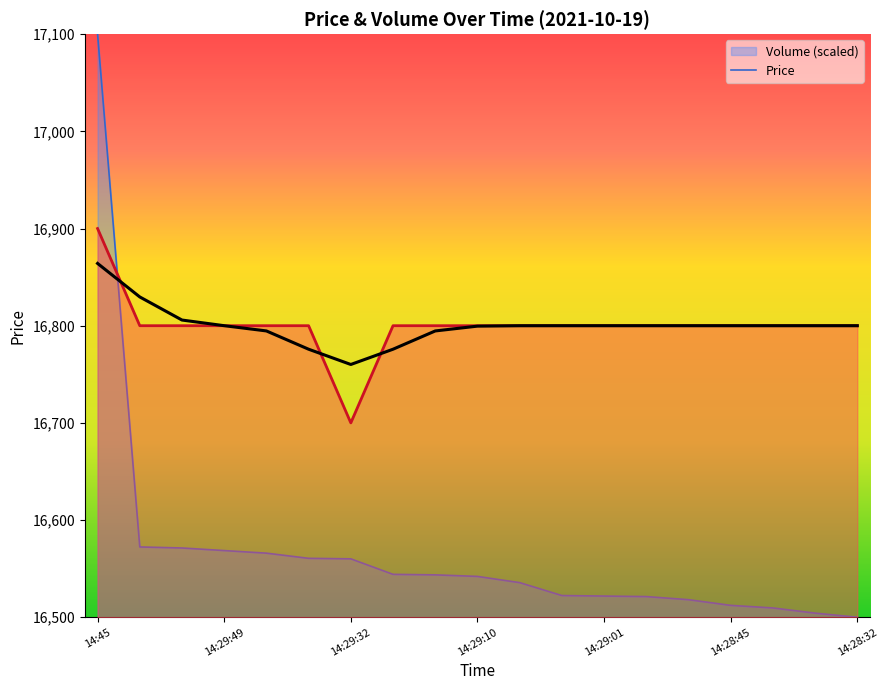

Does the chart display data point markers on the line(s)?

No